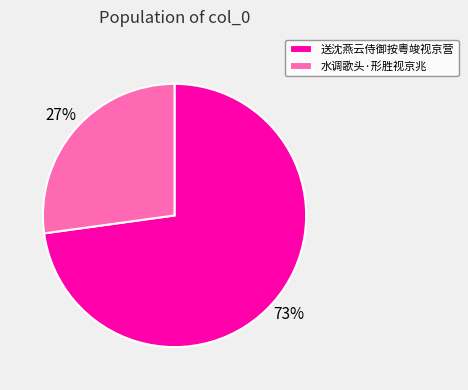

To the nearest percent, what is the average slice percentage?

50%